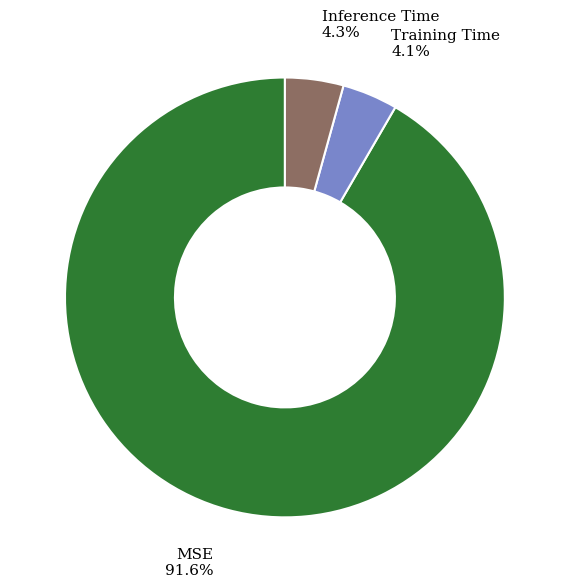

Does any single category account for the majority?

Yes